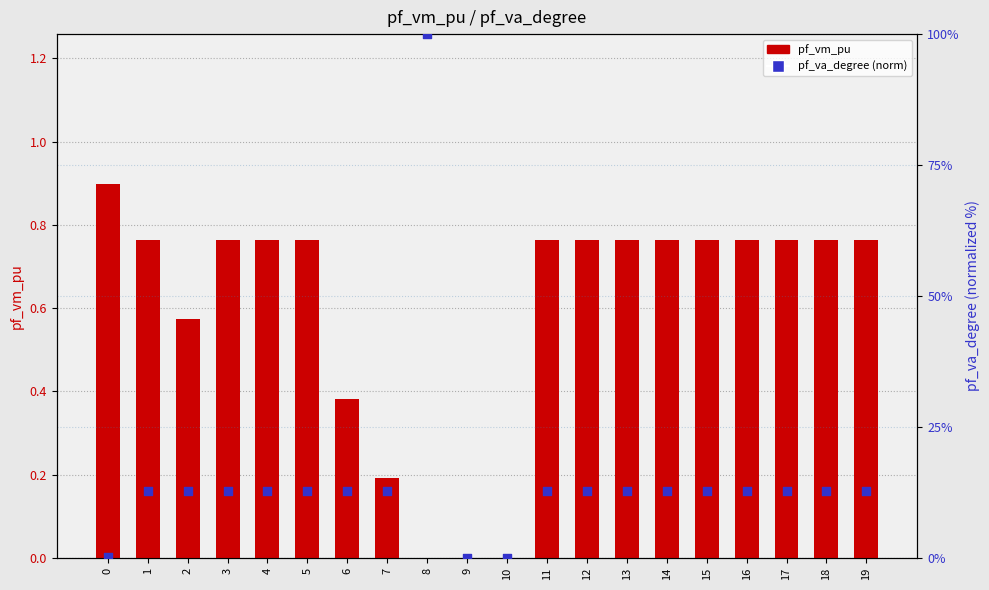

What is the total value across all series at 0?

1.0